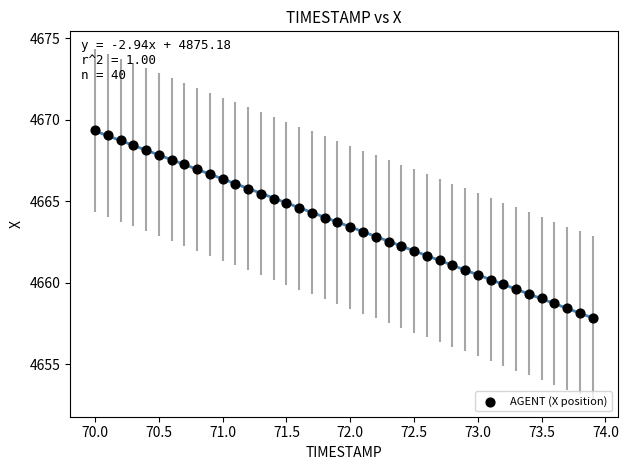

What is the range of Y values (max minus min)?

11.5